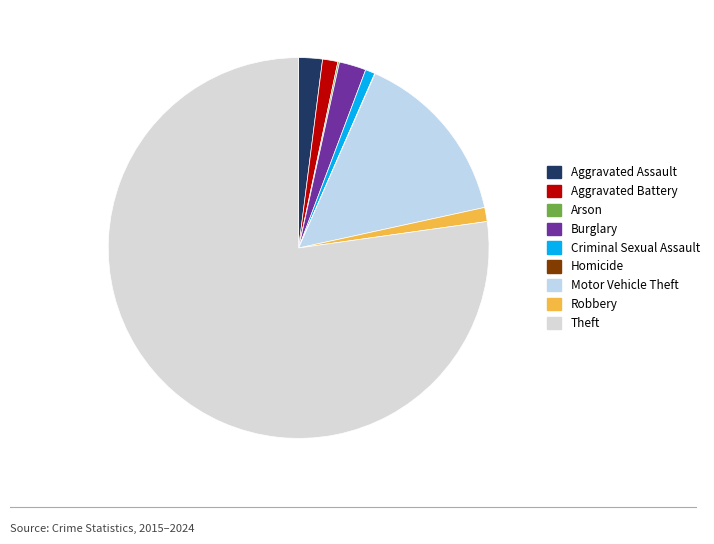

Approximately how many times larger is the value at Robbery compared to Aggravated Assault?

0.6